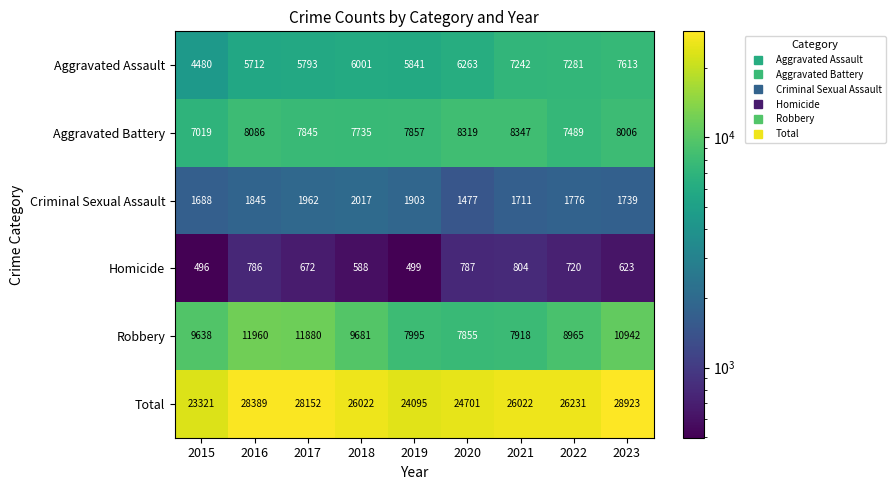

Where does the Criminal Sexual Assault series first go above 1776?

2016